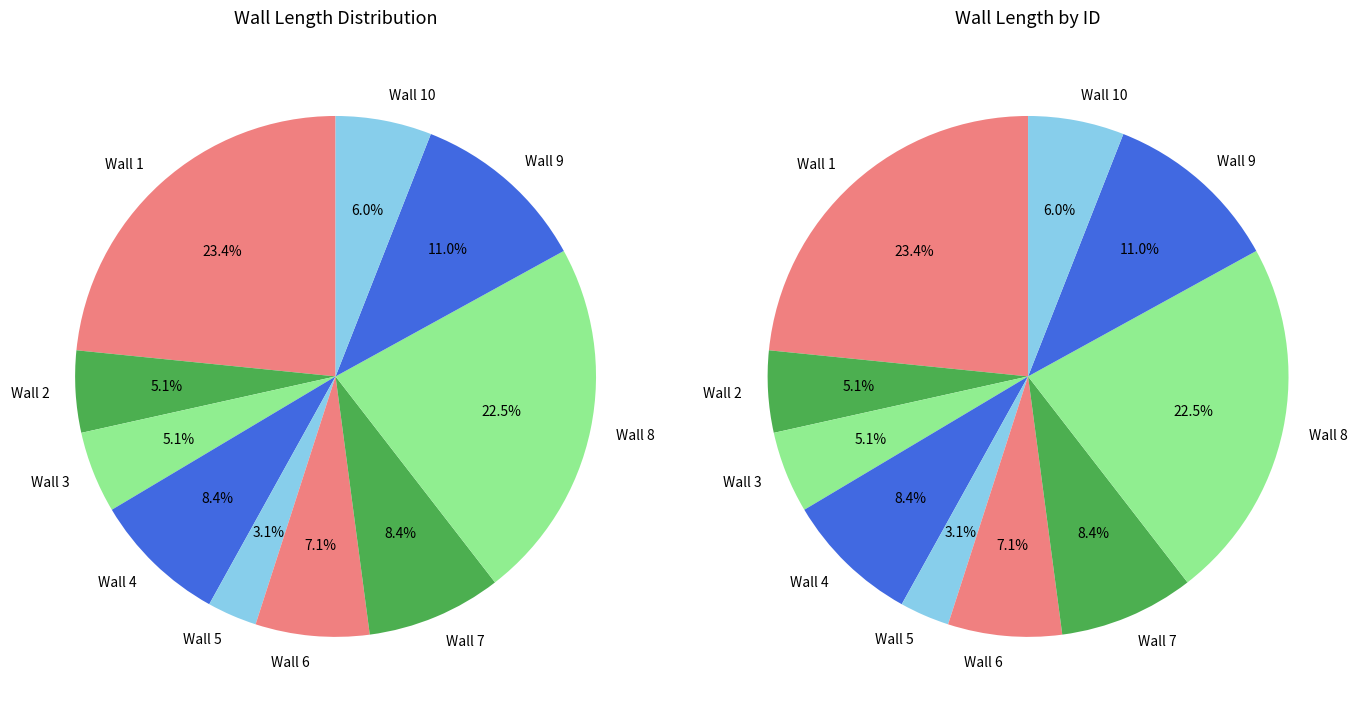

To the nearest percent, what portion does Wall 1 represent?

23%